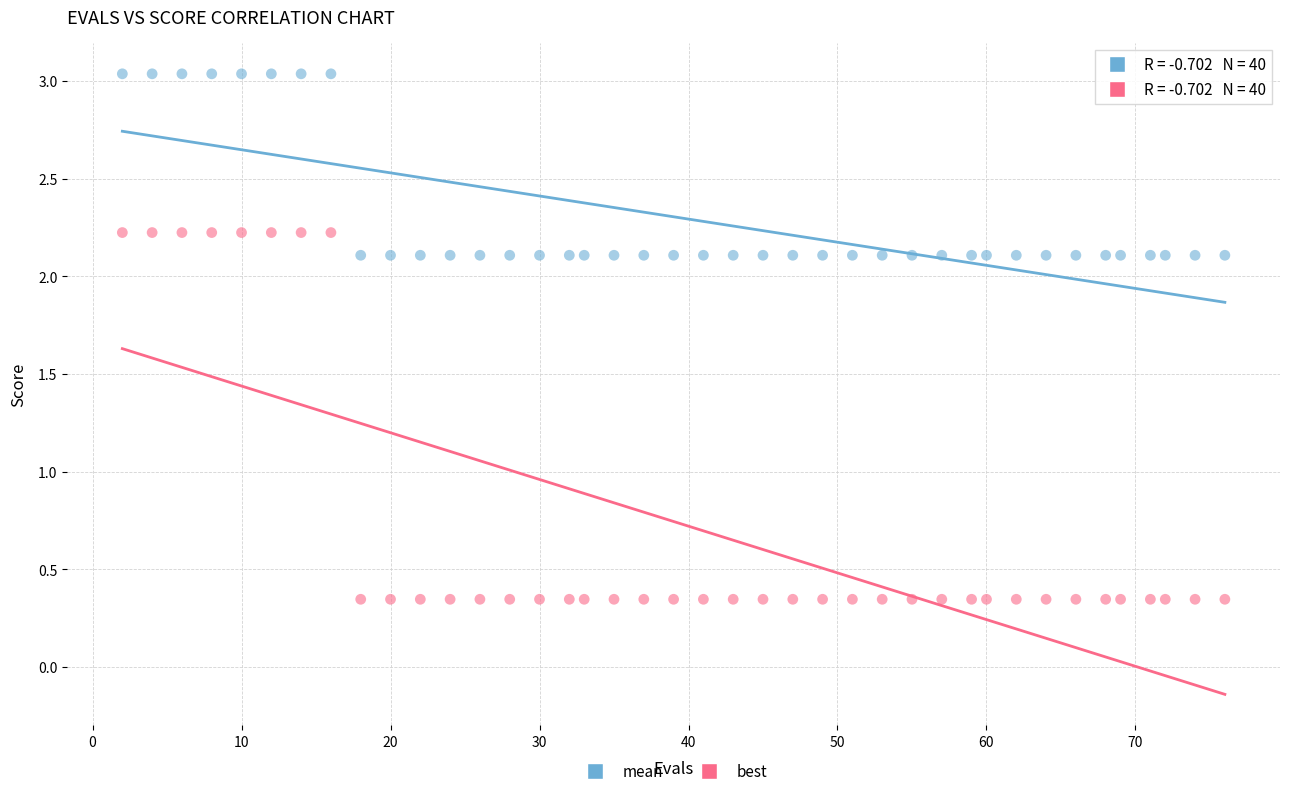

Which series contains the highest Y value?

mean